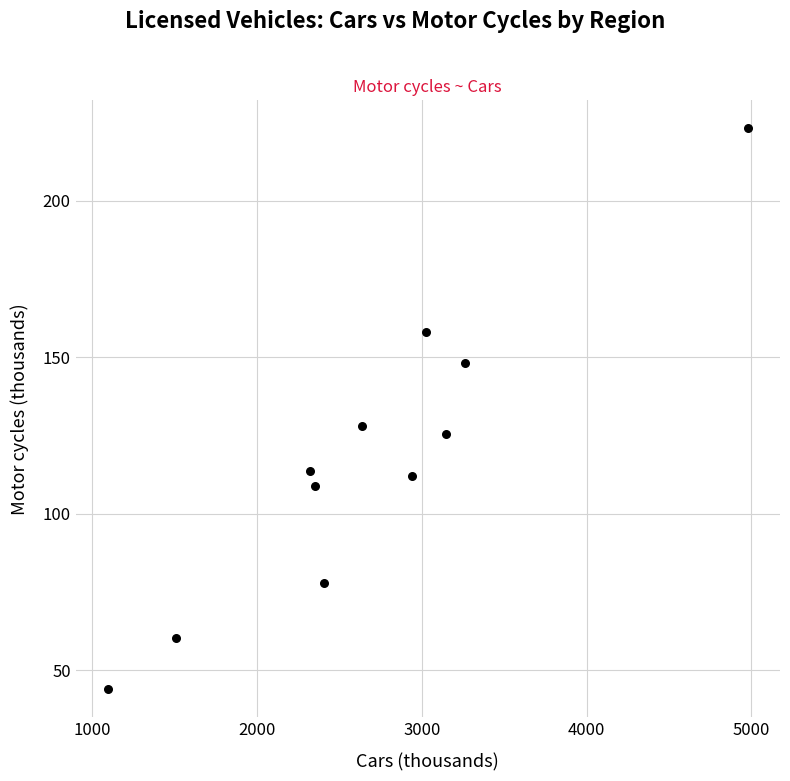

What Y value in the scatter plot is closest to 133?

127.8